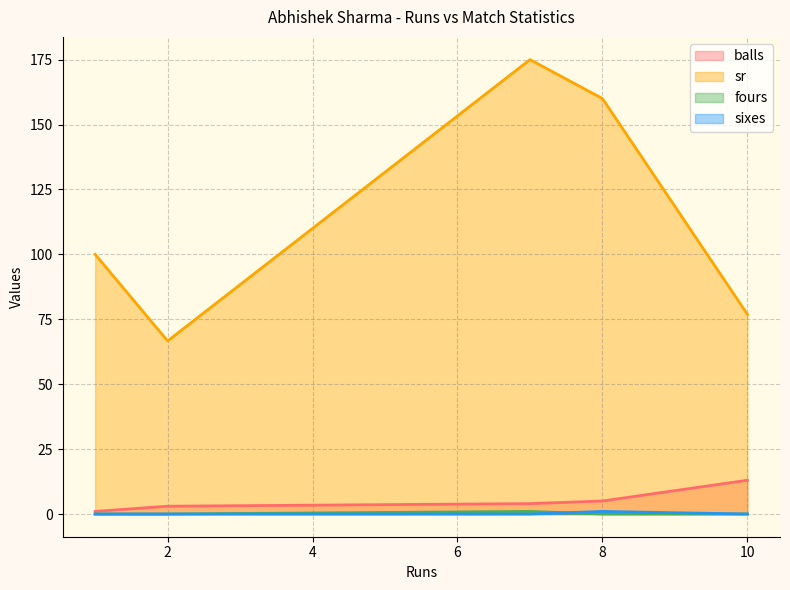

At which label is sr closest to 120?

1